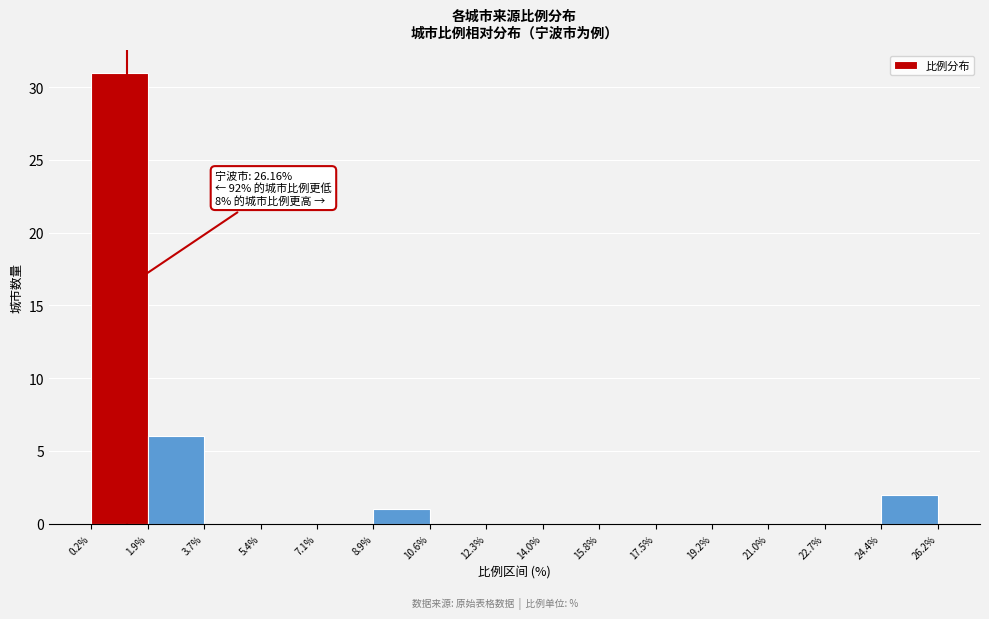

Which range on the x-axis has the tallest bar?

0.2% to 1.9%